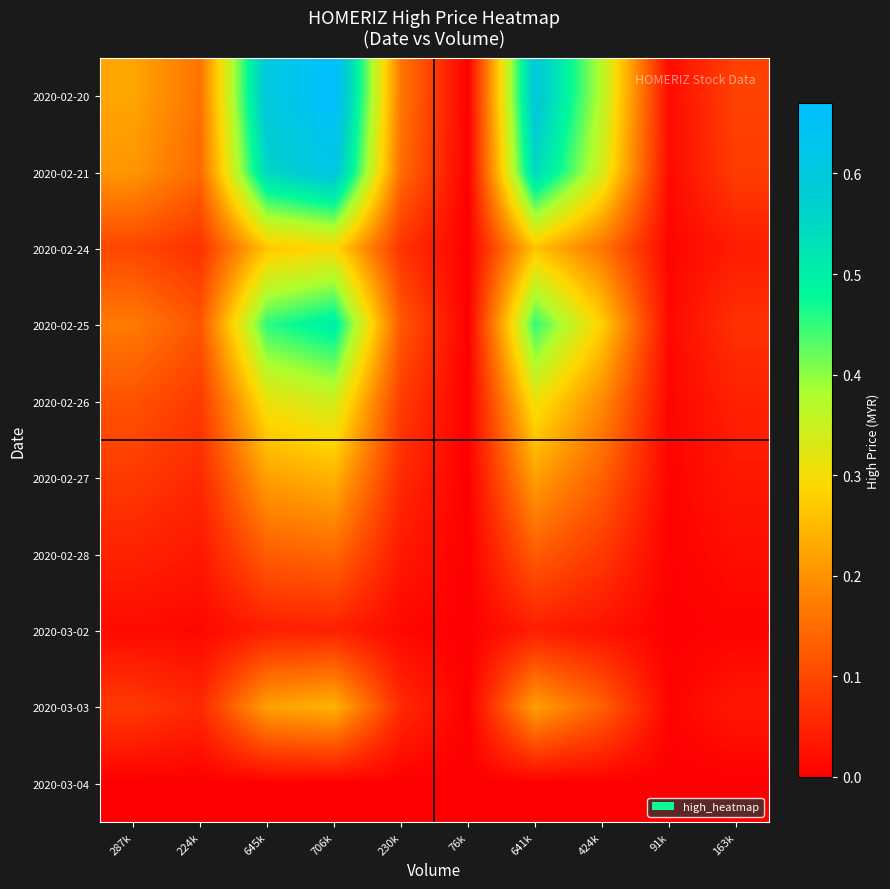

Which series has the largest total across all categories?

2020-02-20